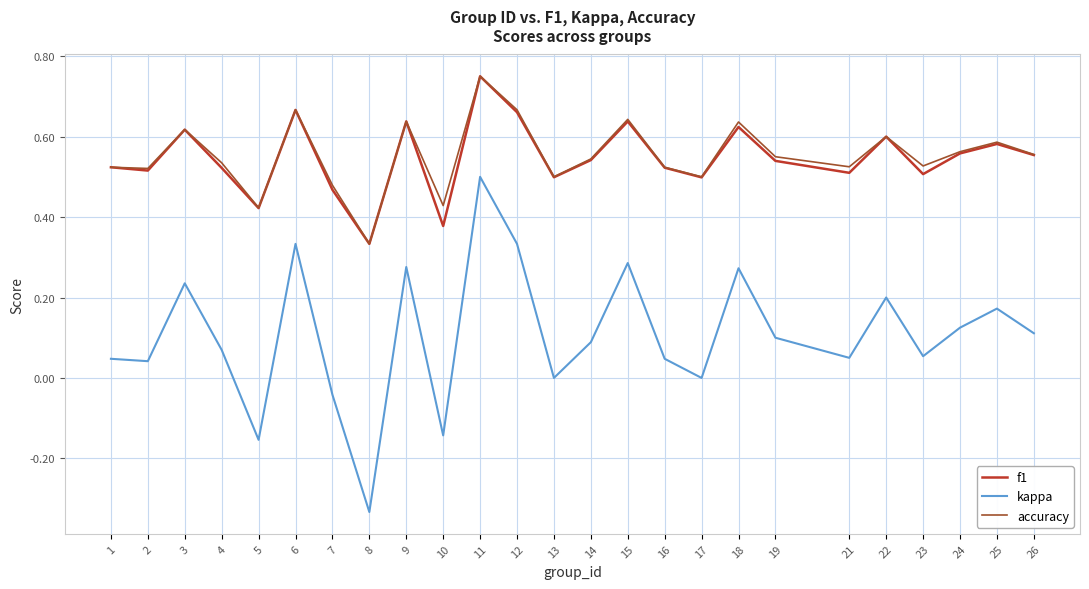

What is the total value across all series at 25?

1.3